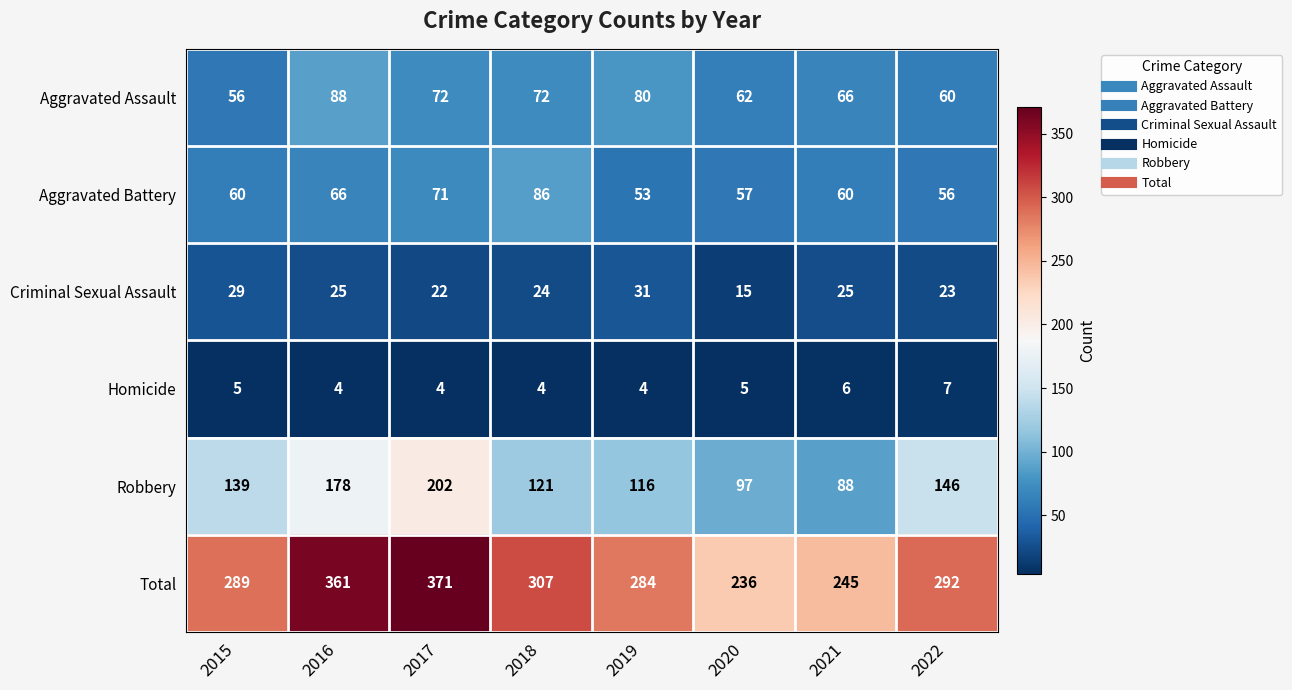

What is the difference between the maximum and minimum values in the Aggravated Battery series?

33